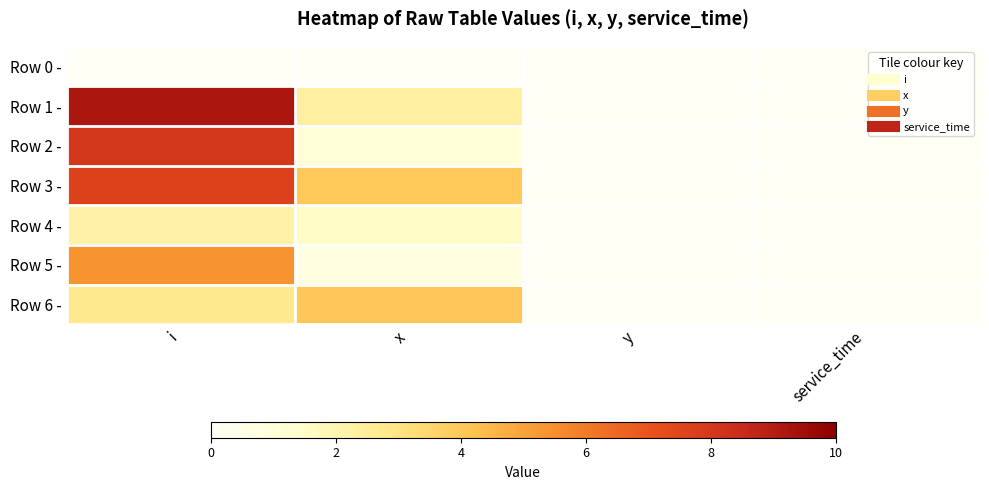

How many series are shown in this chart?

7